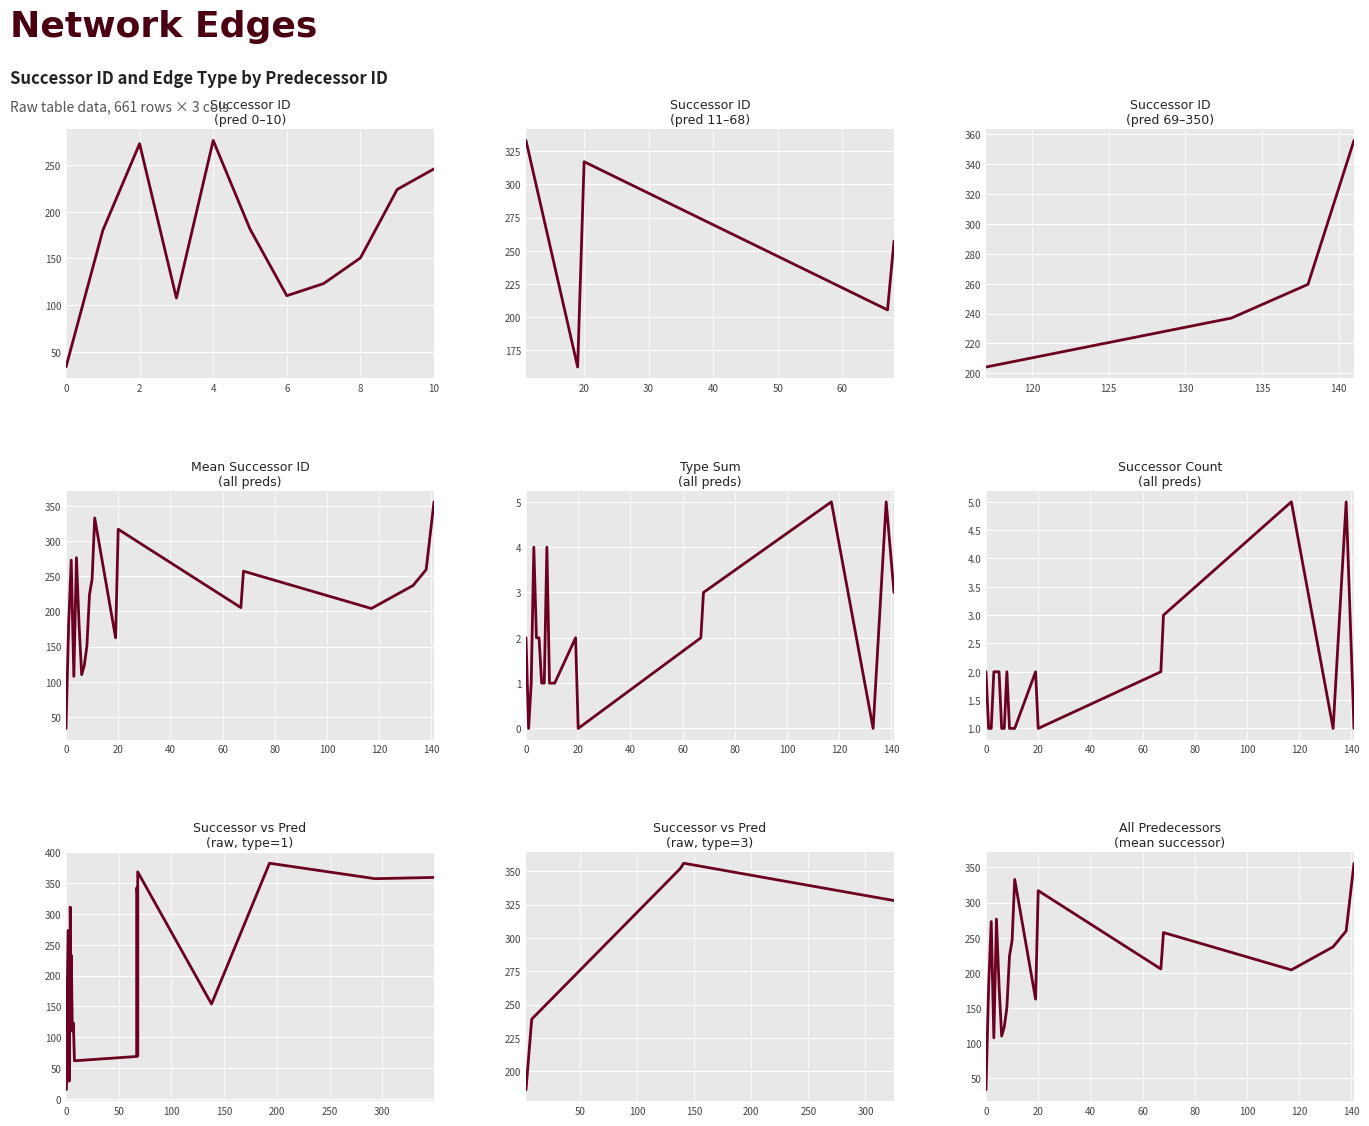

What is the difference between the values at 10 and 9?

22.0